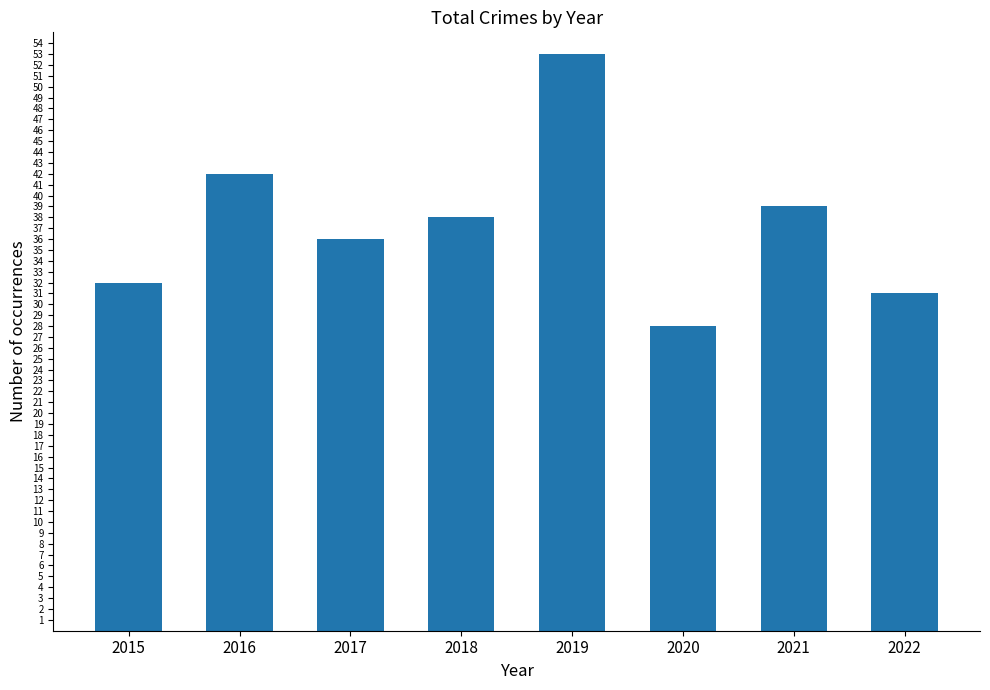

What is the value of the 4th bar from the left?

38